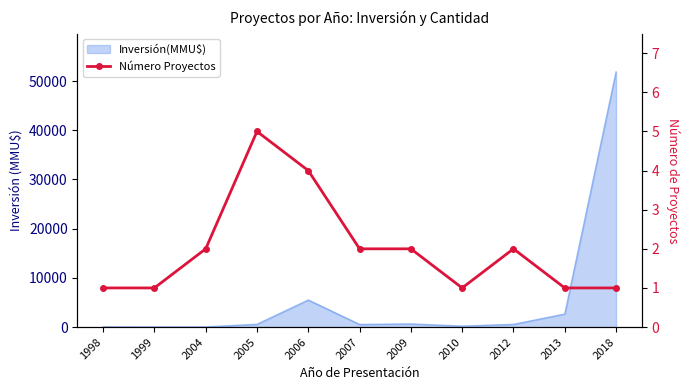

At which label does the data first exceed 2?

2005